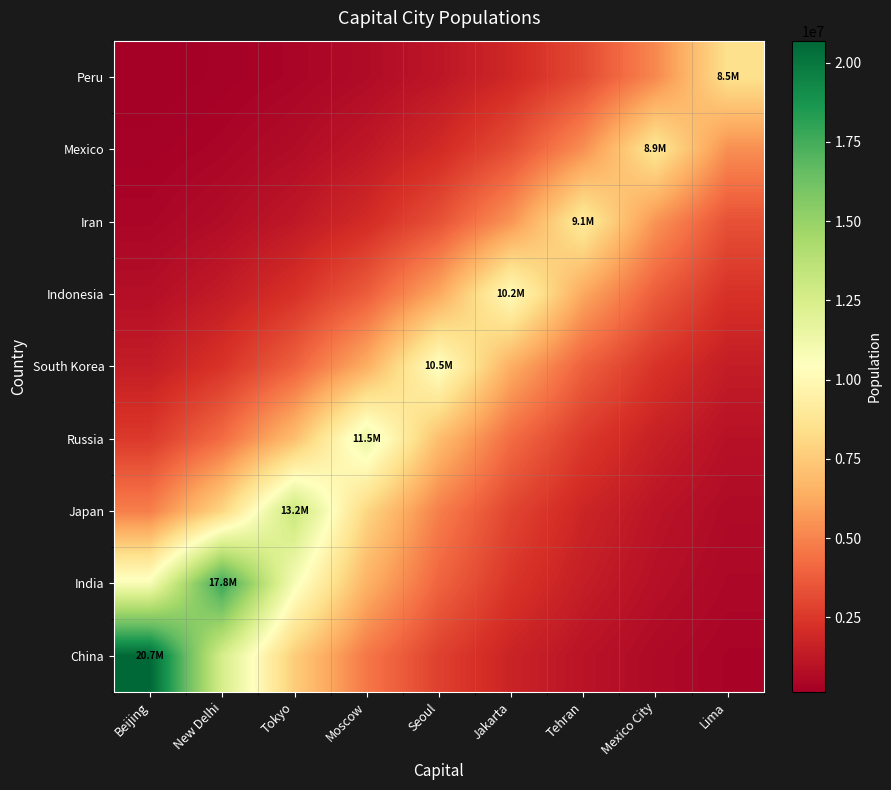

Reading right to left, what are all the values shown in this chart?

China: Lima=379005.5	Mexico City=624874.5	Tehran=1030243.8	Jakarta=1698584.9	Seoul=2800493.0	Moscow=4617232.4	Tokyo=7612529.3	New Delhi=12550938.9	Beijing=20693000.0
India: Lima=538686.4	Mexico City=888143.6	Tehran=1464301.3	Jakarta=2414224.7	Seoul=3980383.7	Moscow=6562543.2	Tokyo=10819804.6	New Delhi=17838842.0	Beijing=10819804.6
Japan: Lima=656641.6	Mexico City=1082619.0	Tehran=1784937.1	Jakarta=2942863.7	Seoul=4851961.9	Moscow=7999532.9	Tokyo=13189000.0	New Delhi=7999532.9	Beijing=4851961.9
Russia: Lima=947343.0	Mexico City=1561904.5	Tehran=2575145.2	Jakarta=4245696.6	Seoul=6999970.3	Moscow=11541000.0	Tokyo=6999970.3	New Delhi=4245696.6	Beijing=2575145.2
South Korea: Lima=1424914.6	Mexico City=2349287.0	Tehran=3873319.5	Jakarta=6386024.2	Seoul=10528774.0	Moscow=6386024.2	Tokyo=3873319.5	New Delhi=2349287.0	Beijing=1424914.6
Indonesia: Lima=2273159.7	Mexico City=3747806.8	Tehran=6179088.7	Jakarta=10187595.0	Seoul=6179088.7	Moscow=3747806.8	Tokyo=2273159.7	New Delhi=1378741.1	Beijing=836248.7
Iran: Lima=3351509.4	Mexico City=5525704.8	Tehran=9110347.0	Jakarta=5525704.8	Seoul=3351509.4	Moscow=2032793.2	Tokyo=1232951.4	New Delhi=747822.8	Beijing=453577.5
Mexico: Lima=5368451.4	Mexico City=8851080.0	Tehran=5368451.4	Jakarta=3256130.4	Seoul=1974942.9	Moscow=1197863.4	Tokyo=726540.9	New Delhi=440669.3	Beijing=267279.5
Peru: Lima=8481415.0	Mexico City=5144238.2	Tehran=3120138.2	Jakarta=1892459.5	Seoul=1147834.7	Moscow=696196.9	Tokyo=422264.8	New Delhi=256116.5	Beijing=155342.5